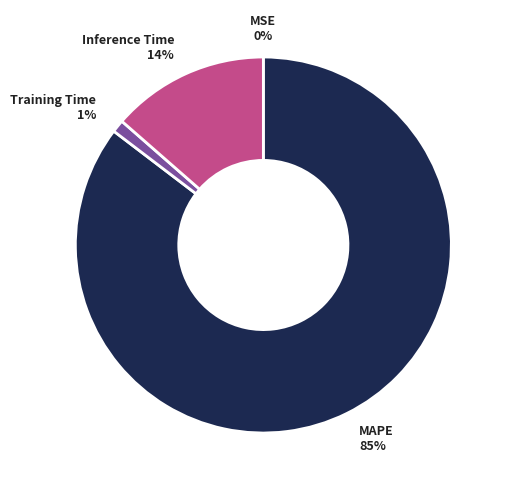

Which has a higher value, MAPE or Inference Time?

MAPE